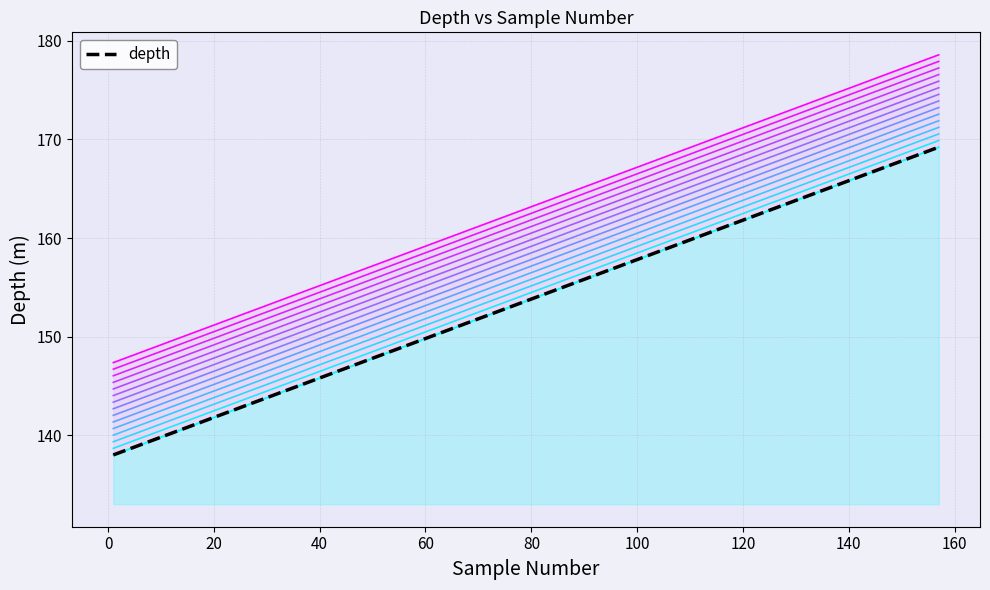

What is the average value of the depth series?

153.6